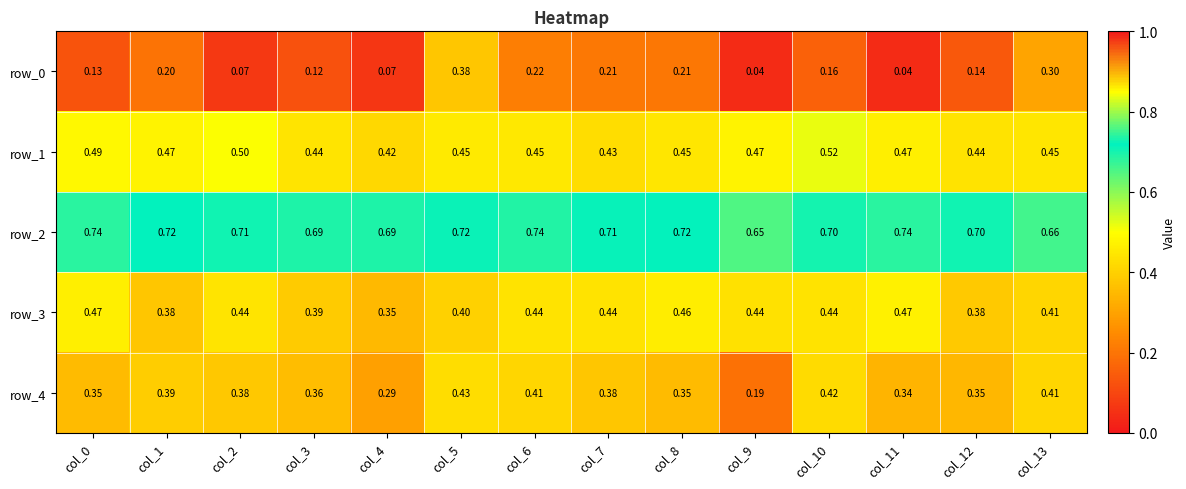

Is the value of row_0 at col_9 greater than the value of row_1 at col_6?

No